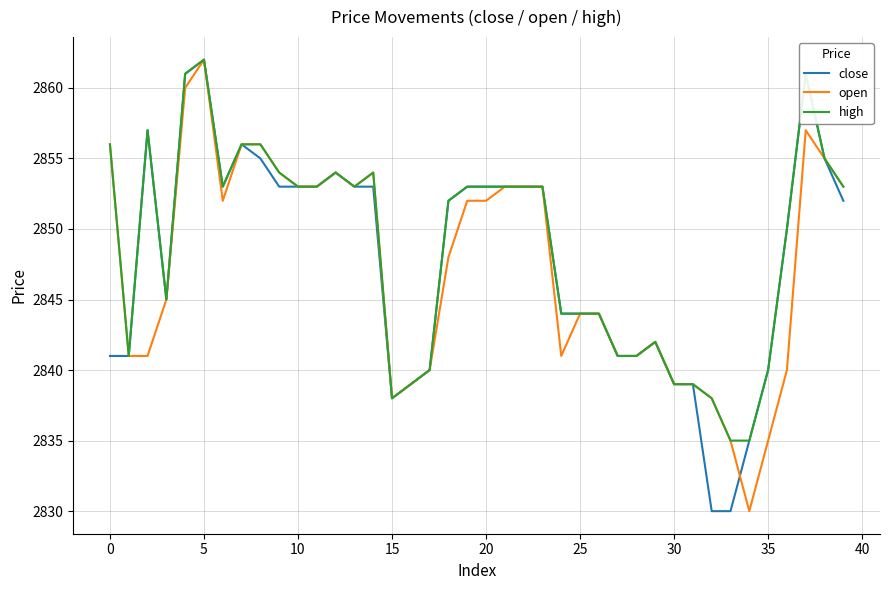

What is the greatest value displayed?

2862